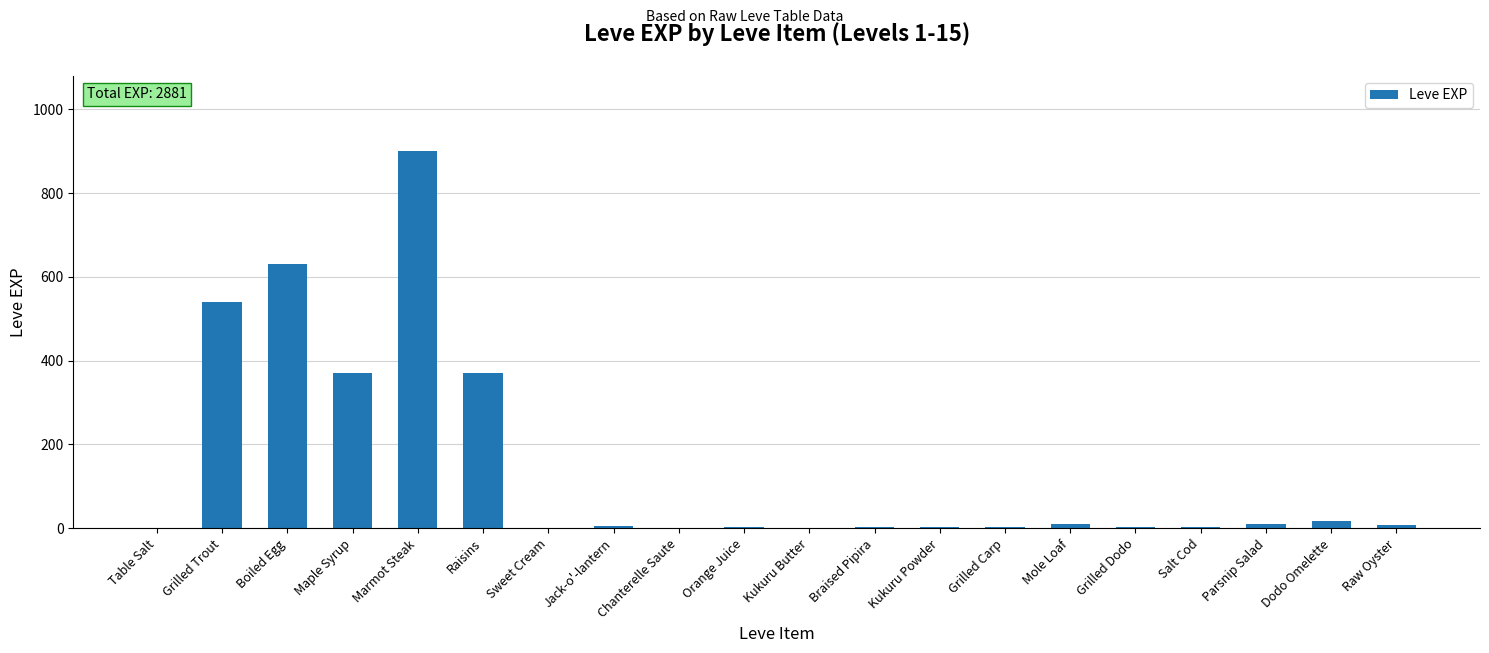

What is the sum of the values at Parsnip Salad and Kukuru Powder?

13